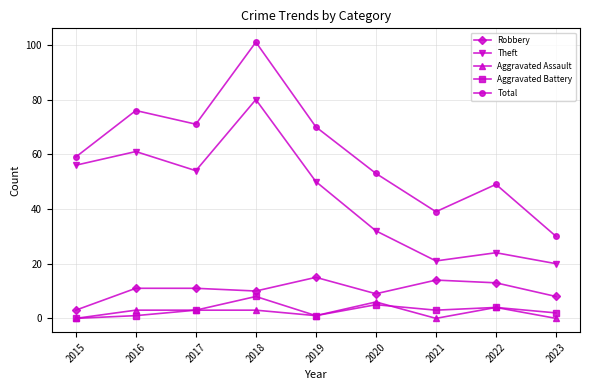

Where is the first local minimum for Total?

2017